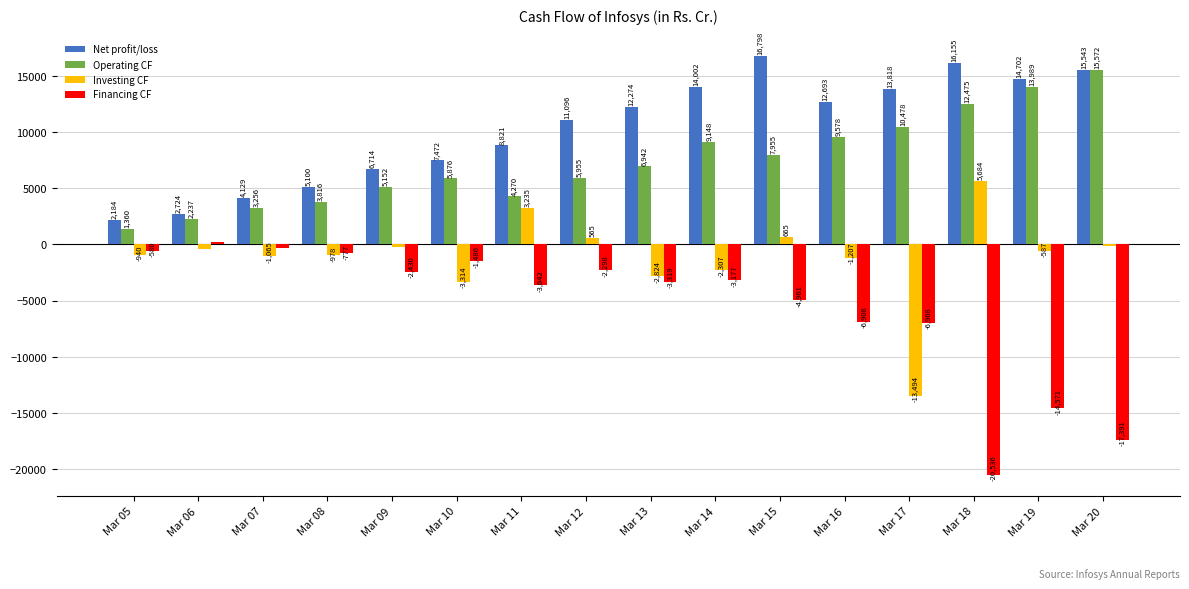

Is the value of Net profit/loss at Mar 08 greater than the value of Investing CF at Mar 11?

Yes